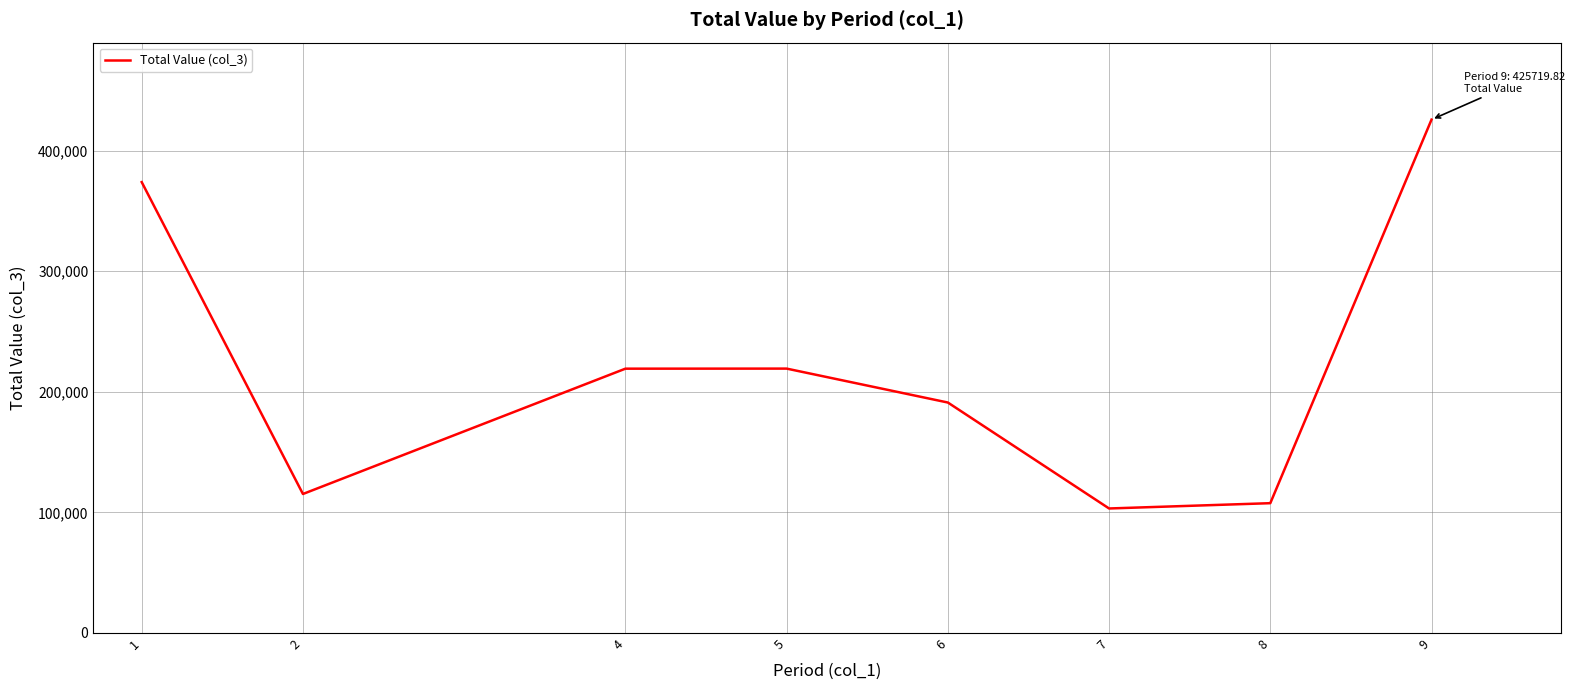

Read the value at 1.

373893.3